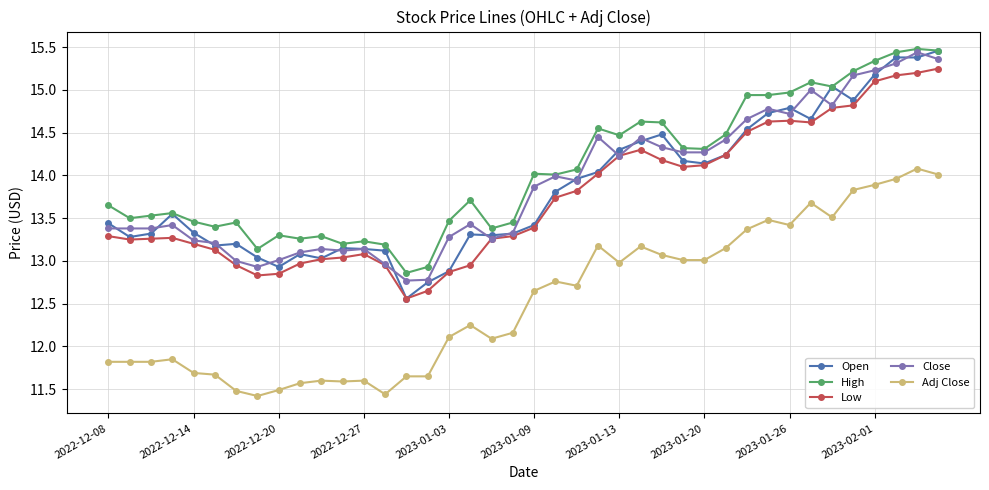

True or false: High has more than 2 points higher than both neighbors.

True